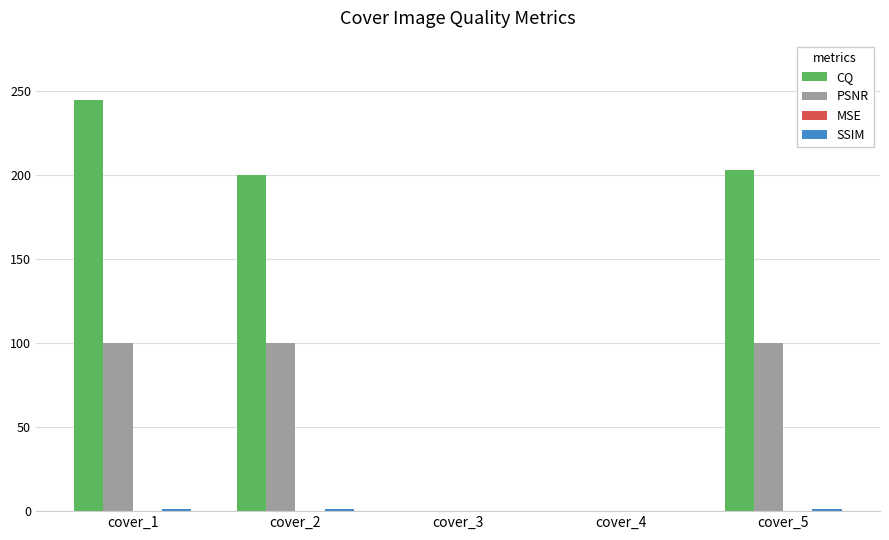

The value of CQ at cover_2 is 200.3. True or false?

True